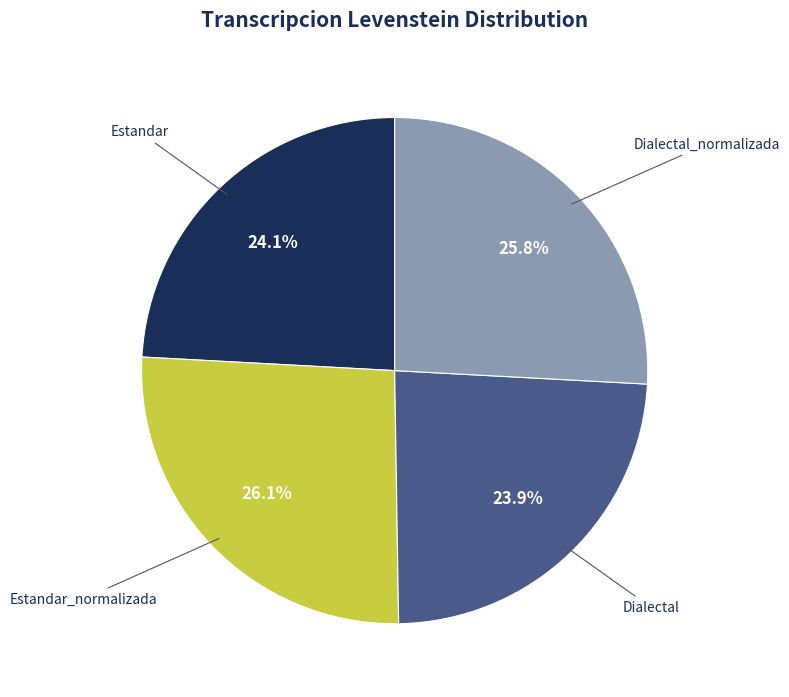

What is the ratio of the value at Estandar_normalizada to the value at Estandar?

1.1